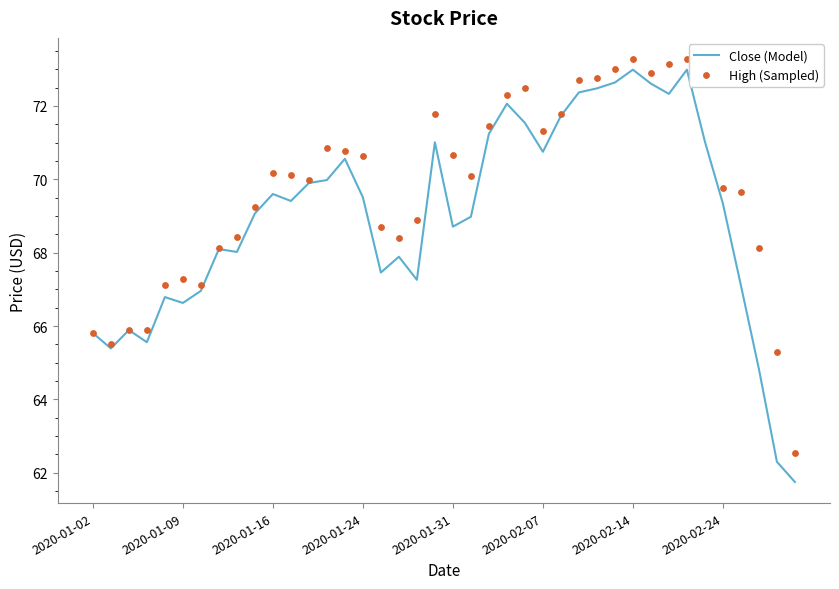

At how many categories does at least one series exceed 62?

40